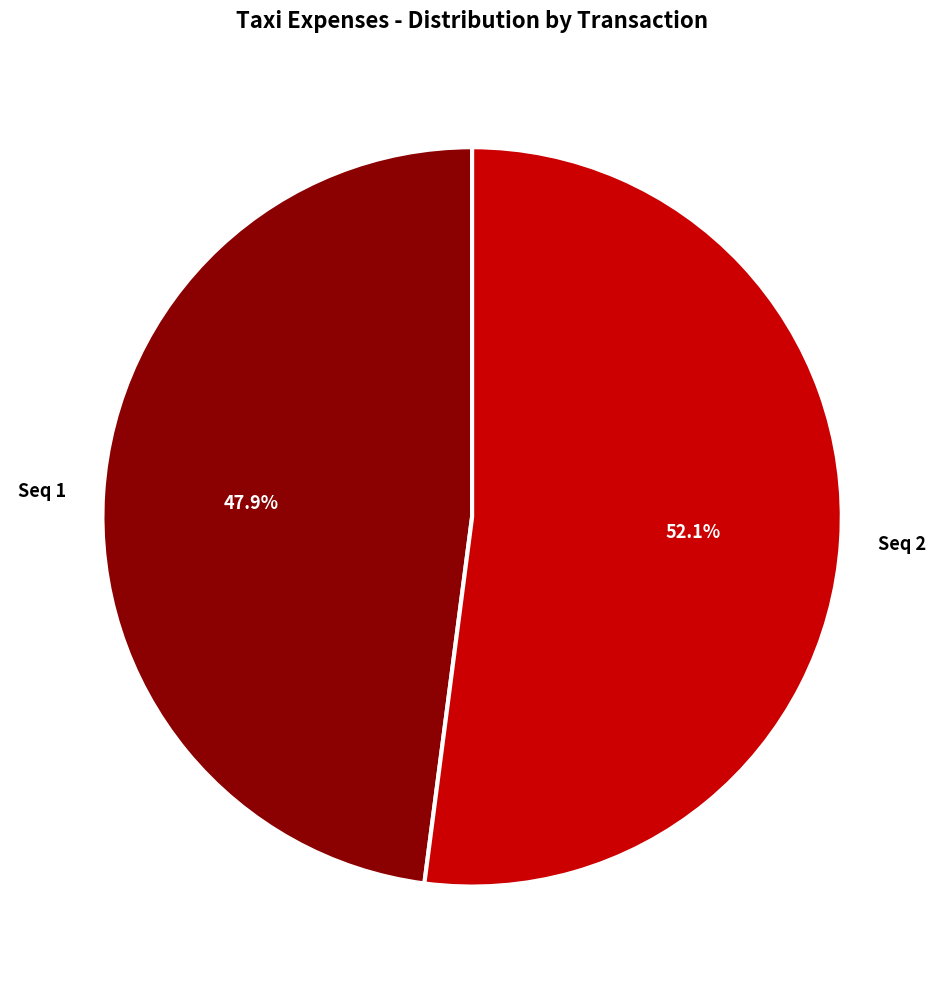

To the nearest percent, what is the difference between the Seq 2 and Seq 1 slice percentages?

4%